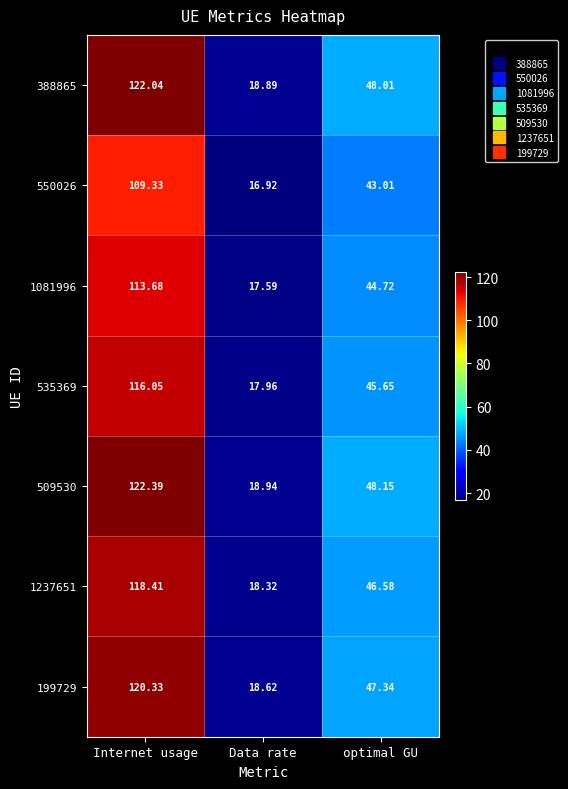

Is the value of 1081996 at optimal GU greater than the value of 1237651 at Internet usage?

No